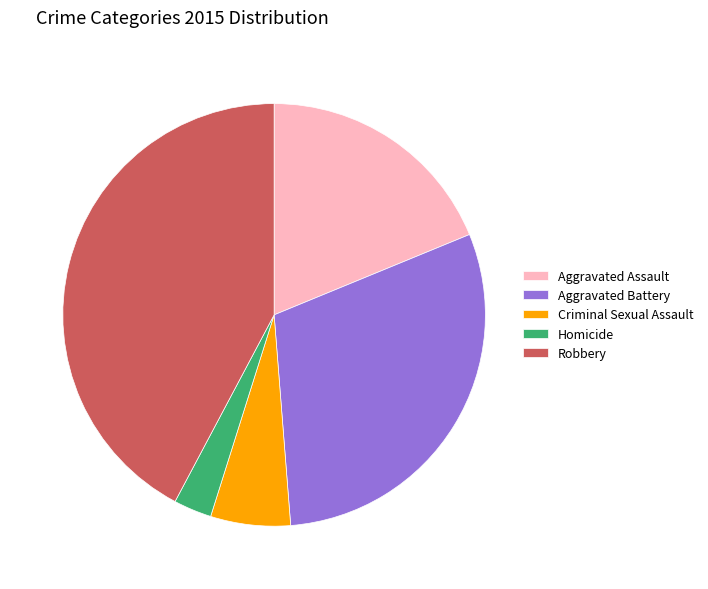

Which has a higher value, Aggravated Assault or Homicide?

Aggravated Assault